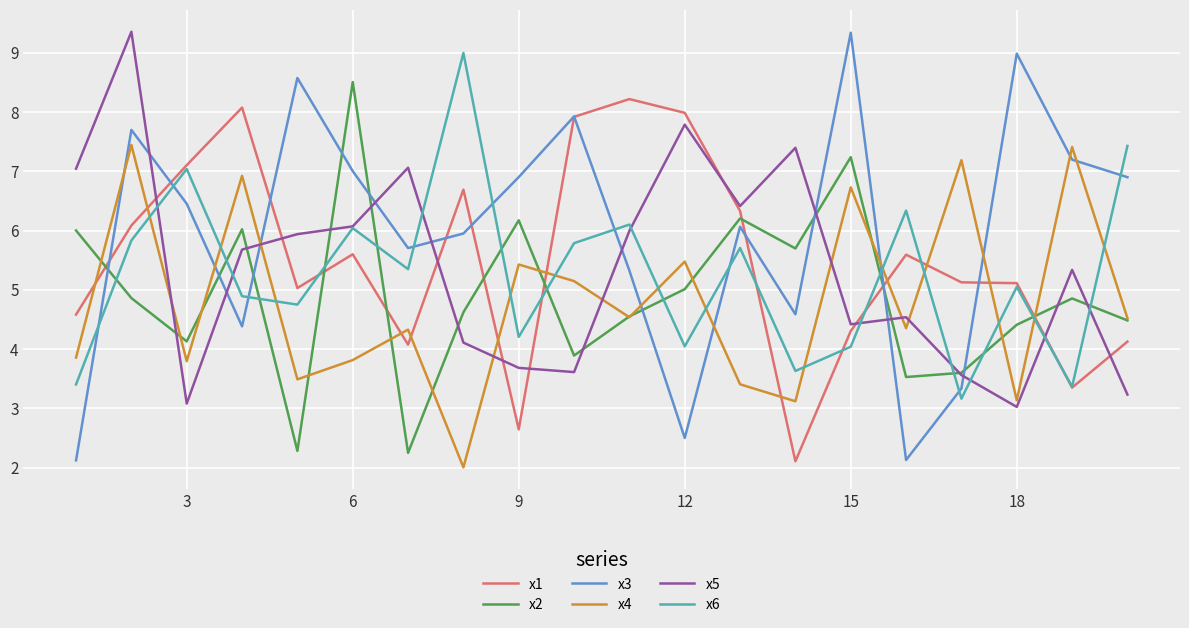

Which series has the largest total across all categories?

x3